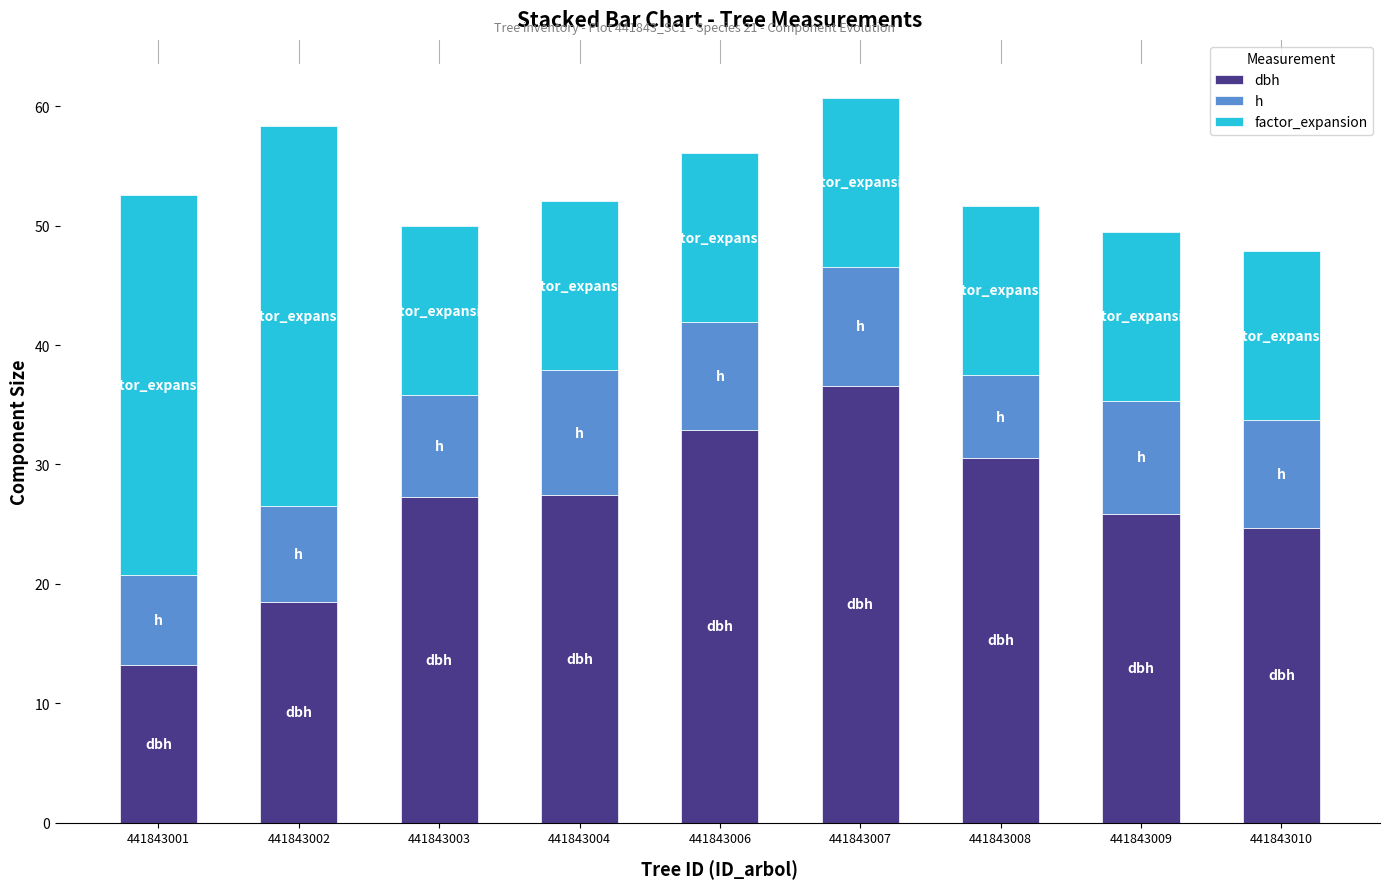

What is the total value across all series at 441843002?

58.3